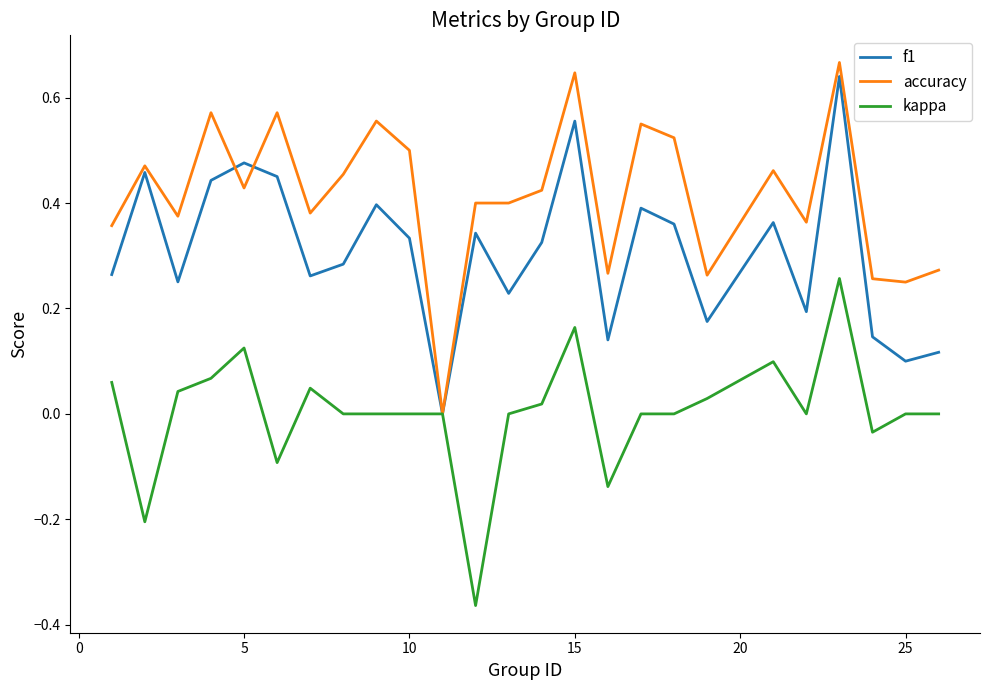

List the series in order of their overall mean, lowest first.

kappa, f1, accuracy